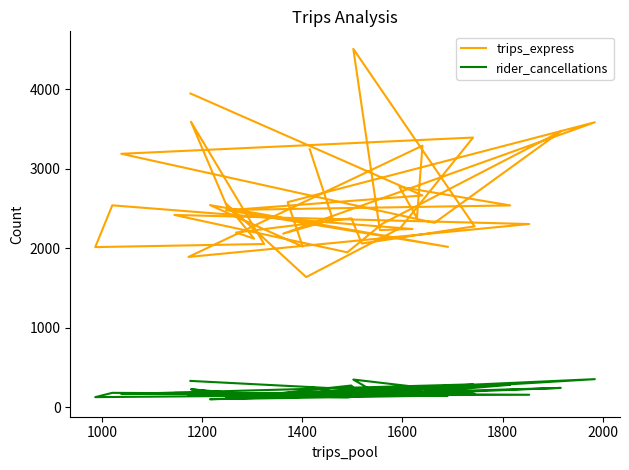

Reading right to left, extract all data points from this chart.

trips_express: 3946	2664	2479	3591	2054	2015	2540	2243	2229	4507	2276	2060	2377	2198	2121	2561	1638	2256	3392	3188	2320	3469	2309	1949	2419	2305	1891	3290	2380	2773	2539	2481	2018	2543	2022	2580	3584	2184	2363	3245
rider_cancellations: 333	183	175	228	147	129	183	160	156	350	172	145	275	118	157	165	155	151	290	168	183	245	180	125	182	159	144	236	185	166	284	131	150	103	135	181	355	118	203	256